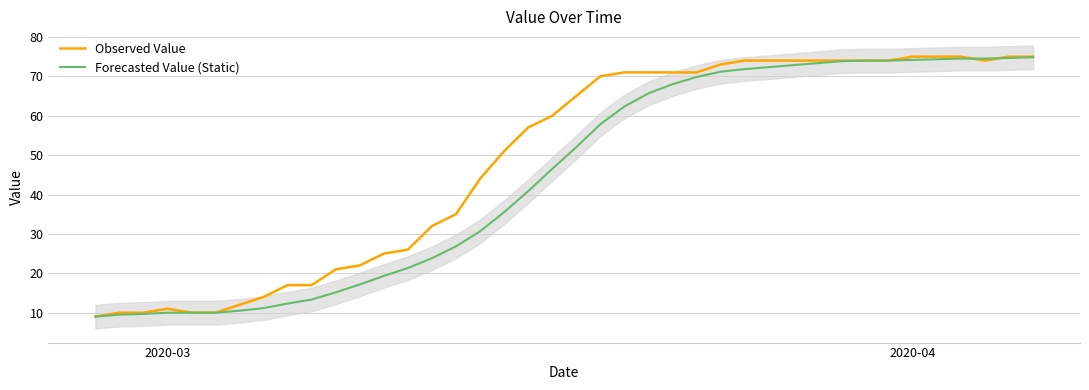

What is the minimum value for Observed Value?

9.0